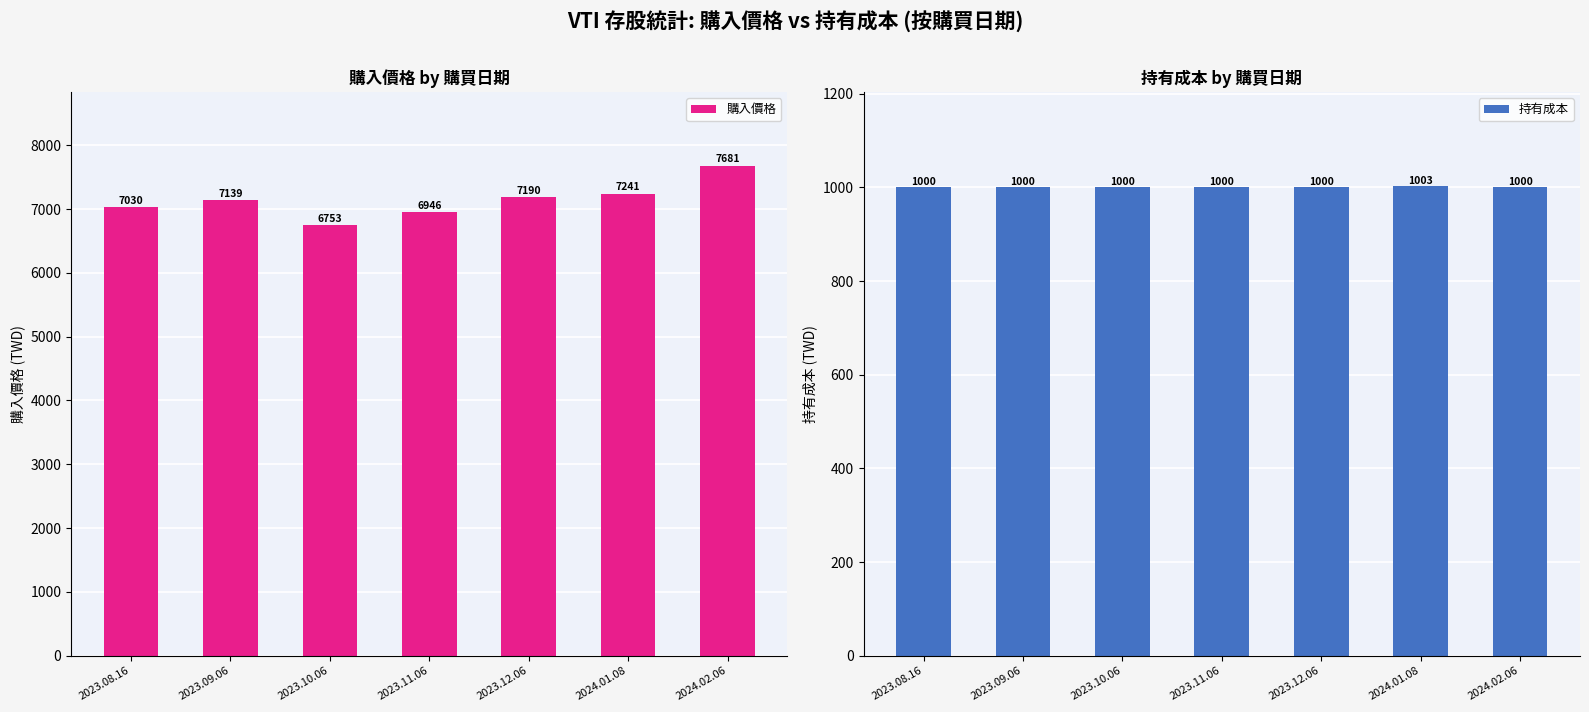

What position from the left is 2023.09.06?

2